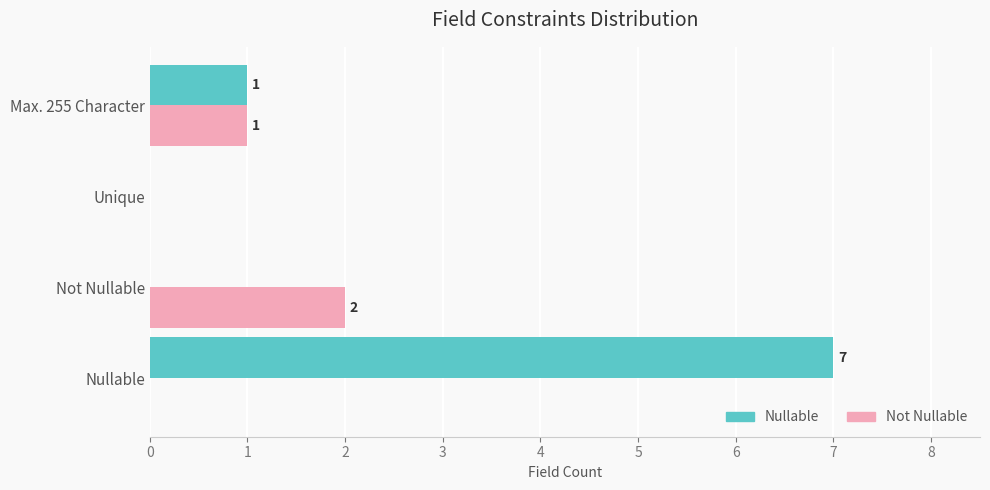

Which series has the largest total across all categories?

Nullable